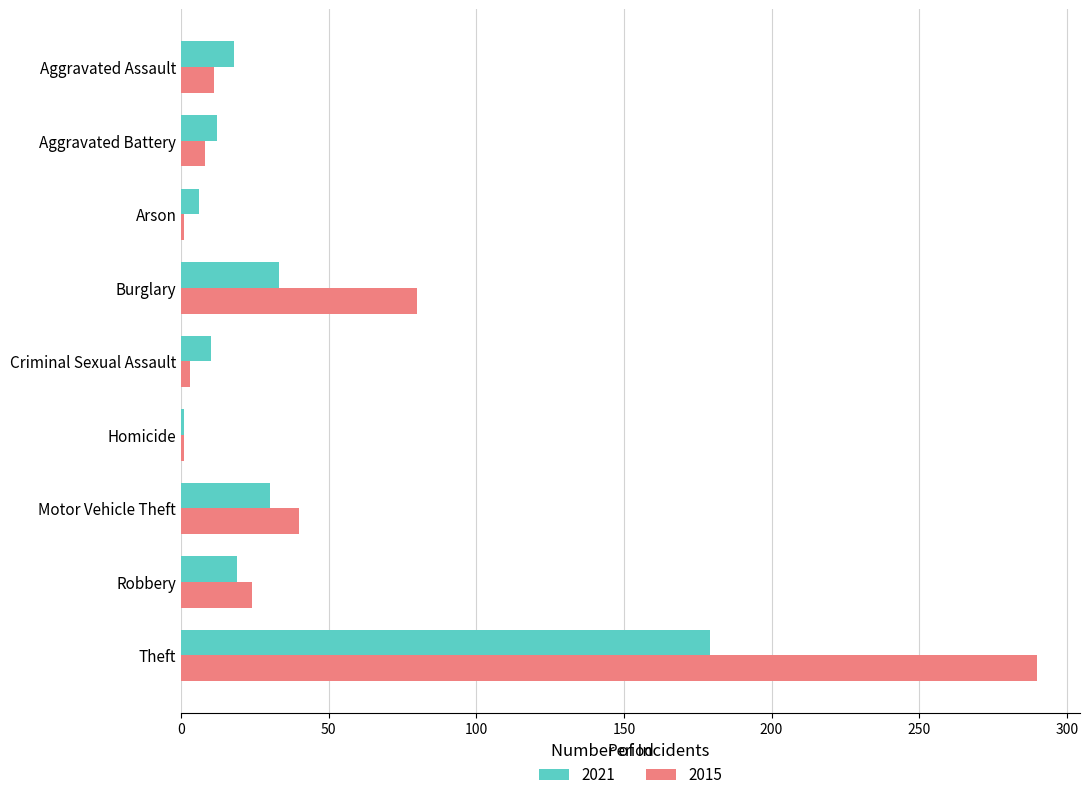

Is it true that 2015 equals 80 at Burglary?

True